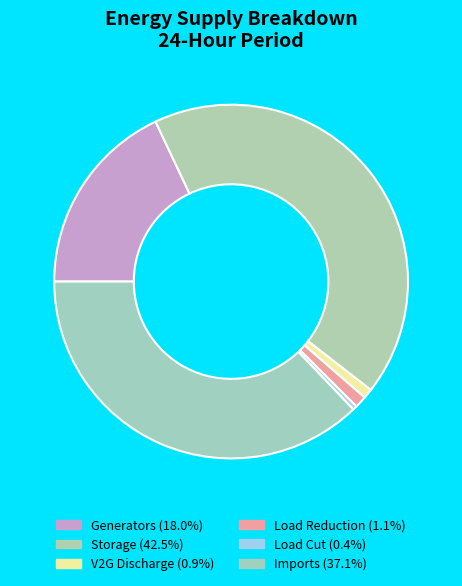

To the nearest percent, what is the average slice percentage?

17%